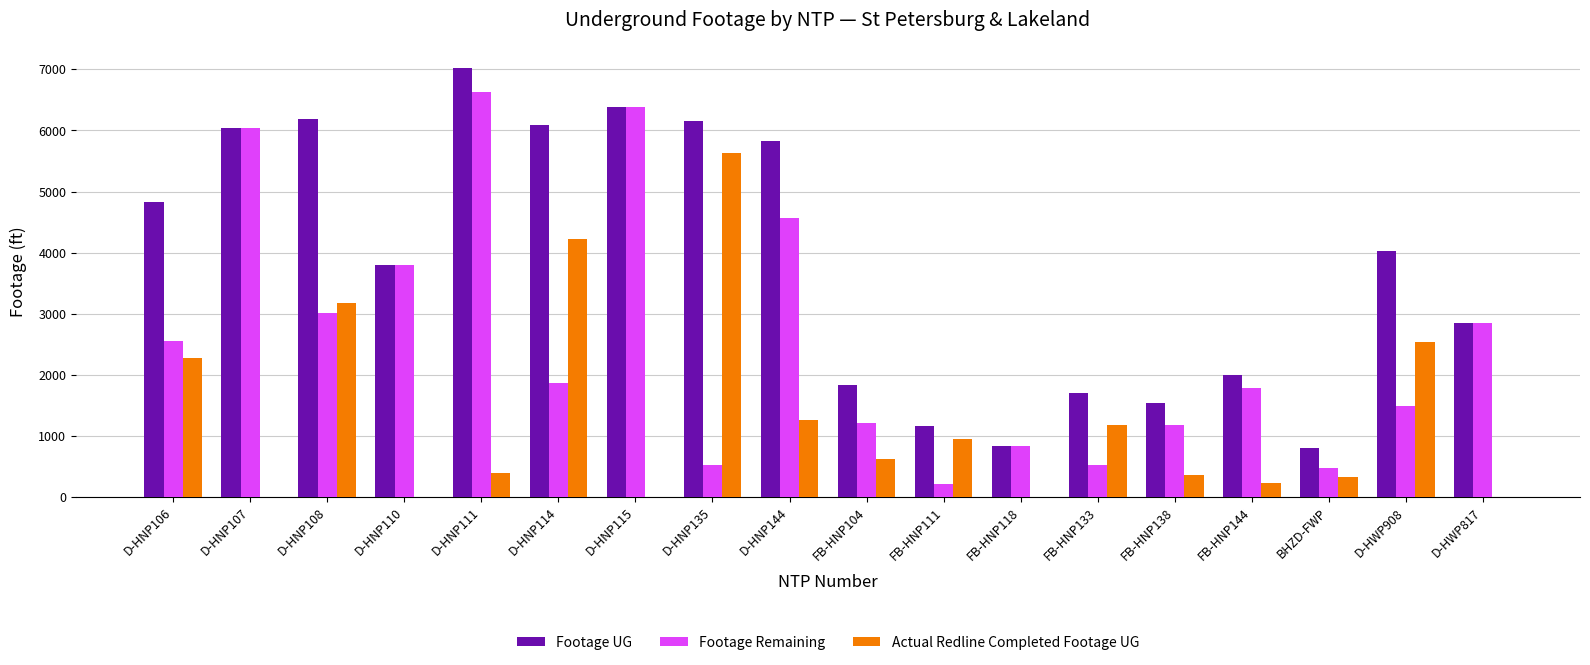

Which category has the highest value in the Footage Remaining series?

D-HNP111